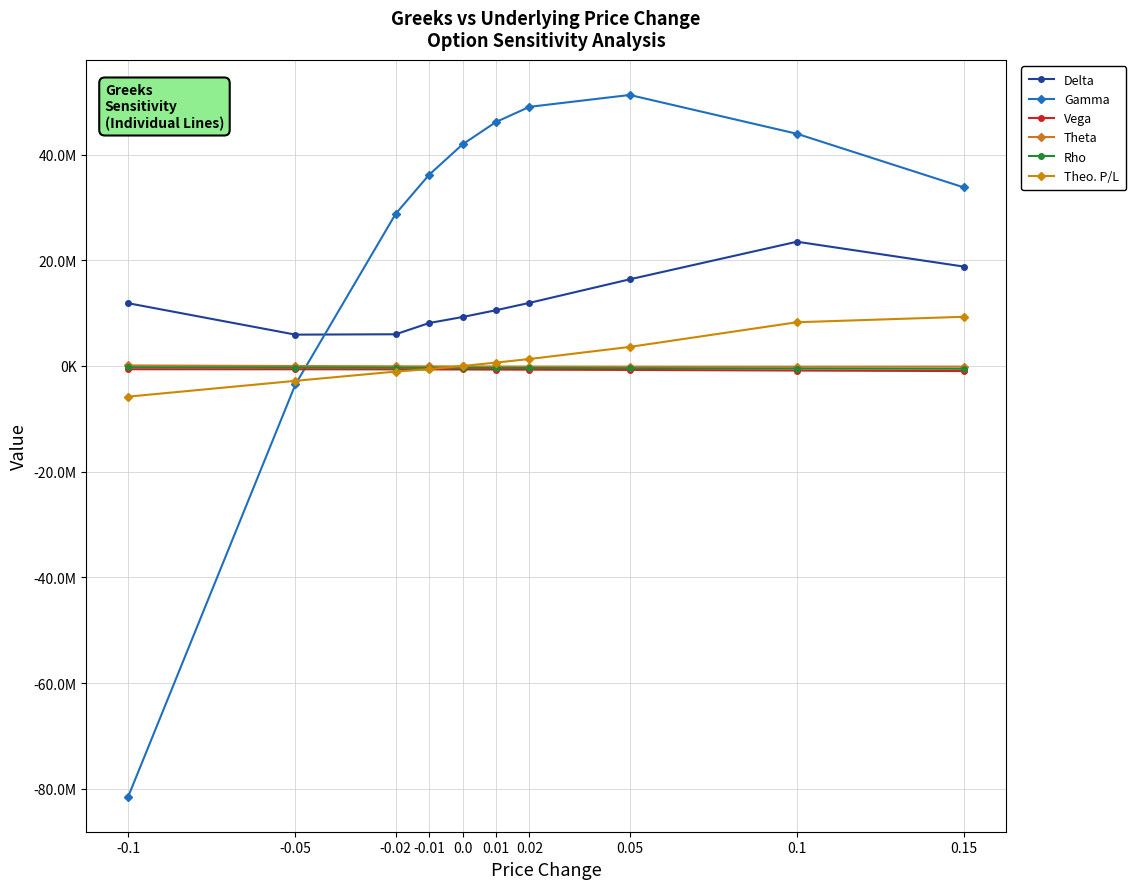

Does the chart have visible grid lines?

Yes